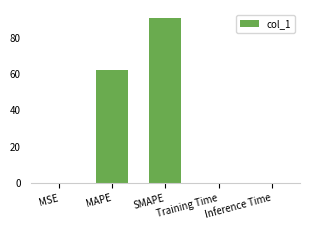

What position from the left is Inference Time?

5